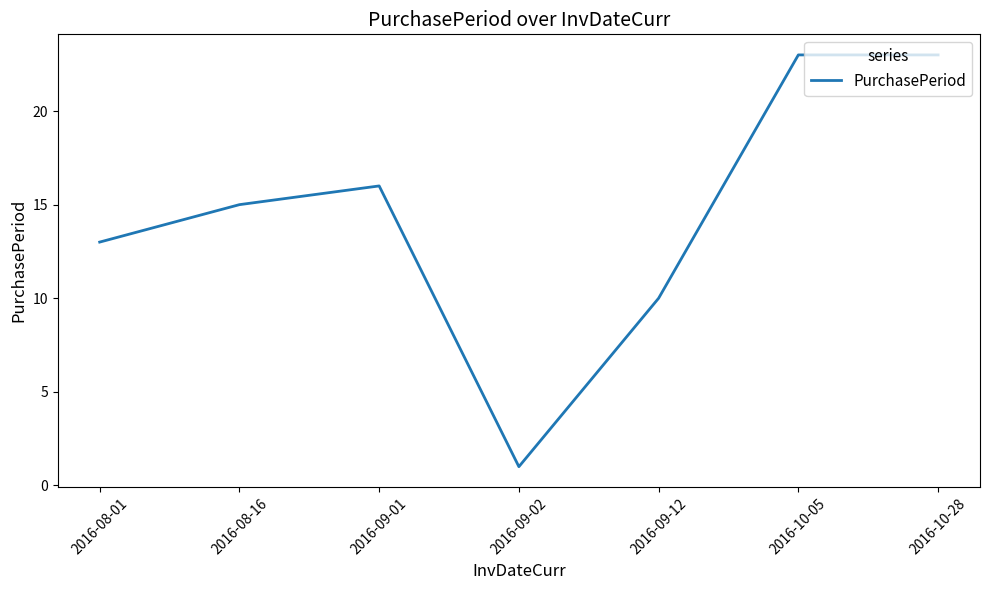

What is the smallest value displayed?

1